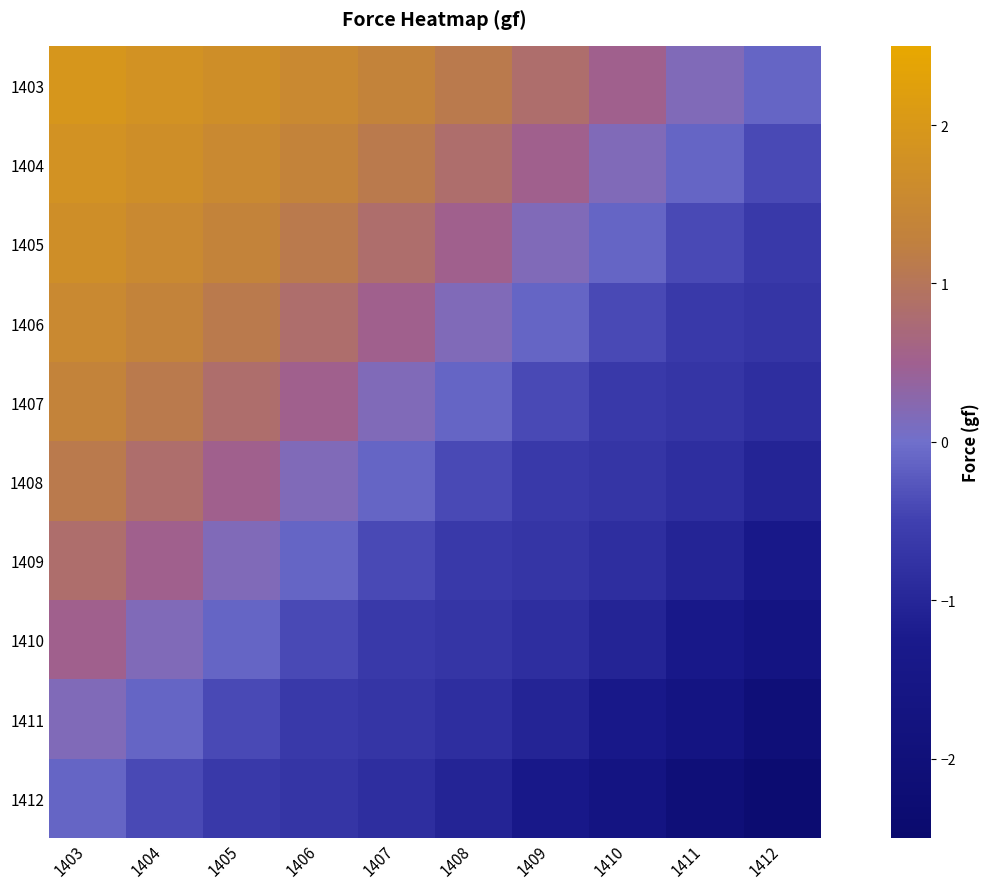

What is the total value across all series at 1411?

-8.6